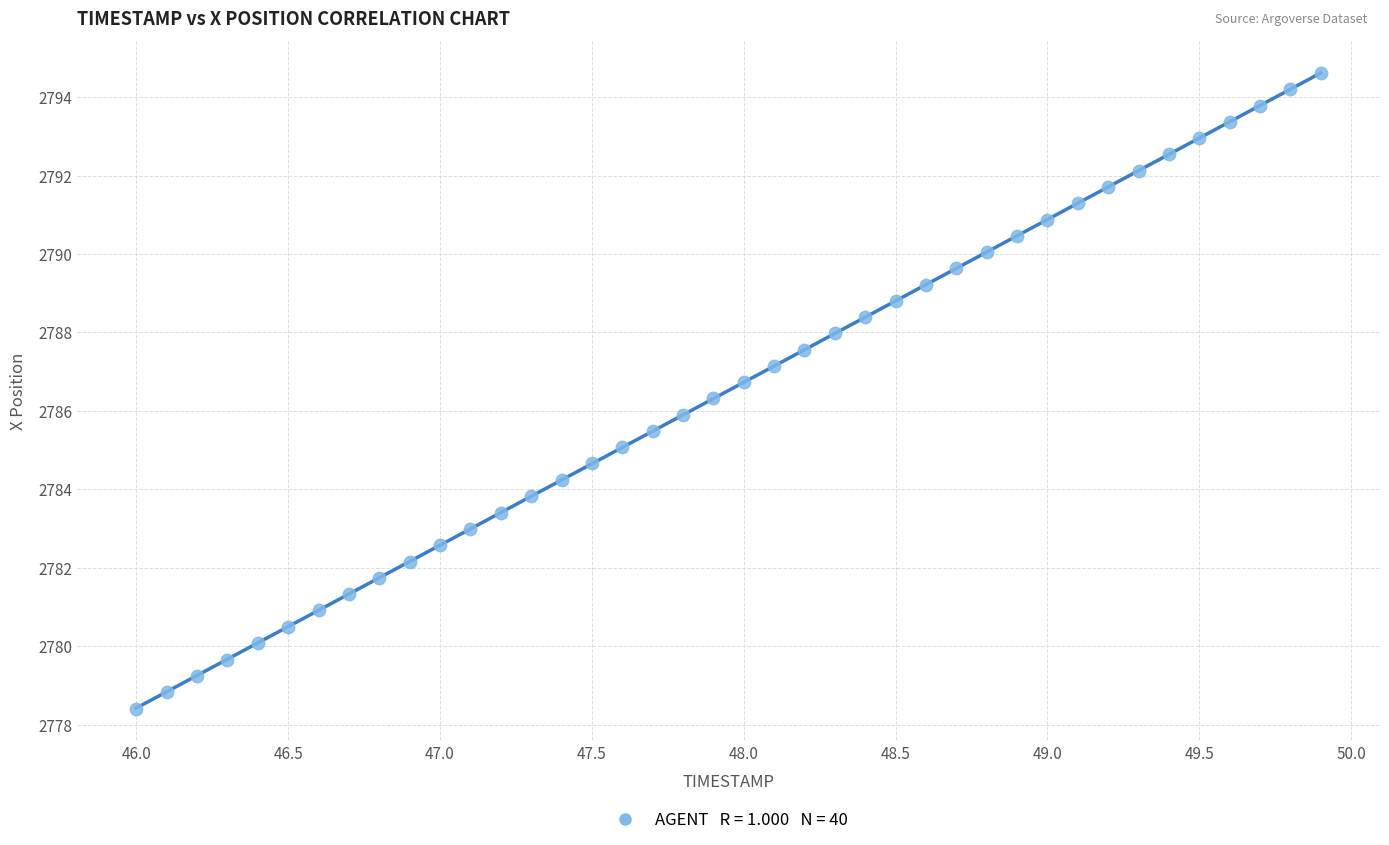

What is the range of X values (max minus min)?

3.9